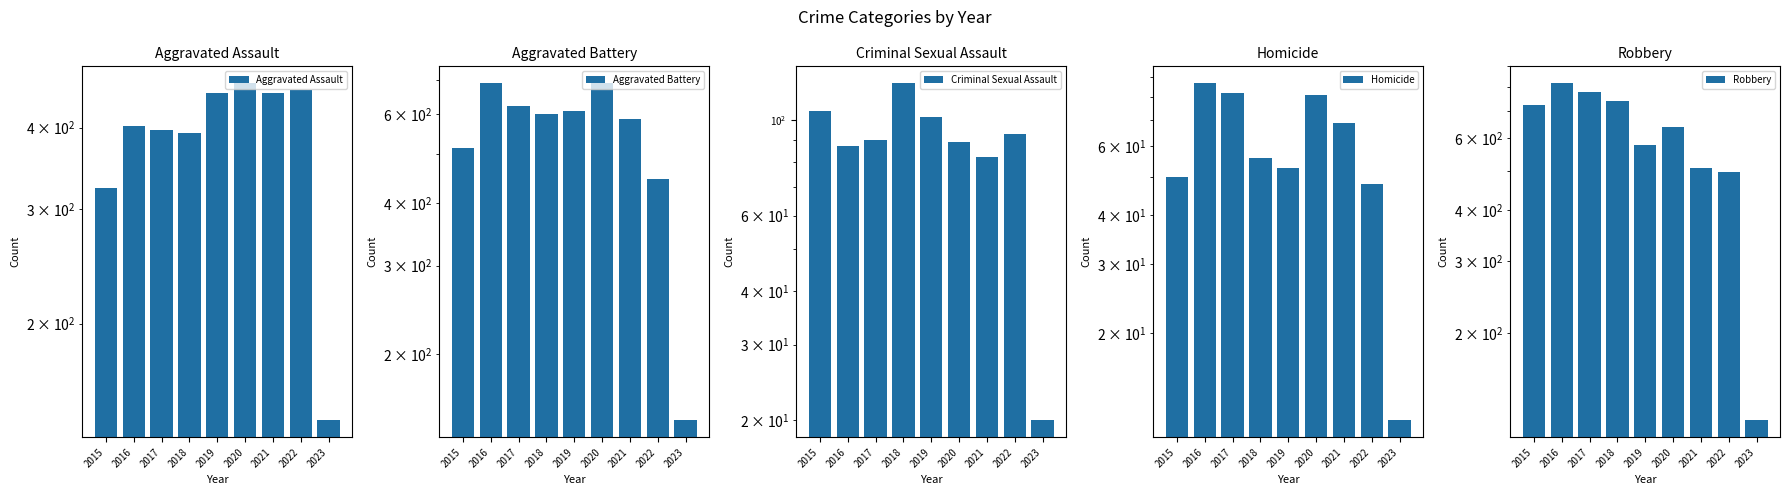

How many distinct data groups are displayed?

5